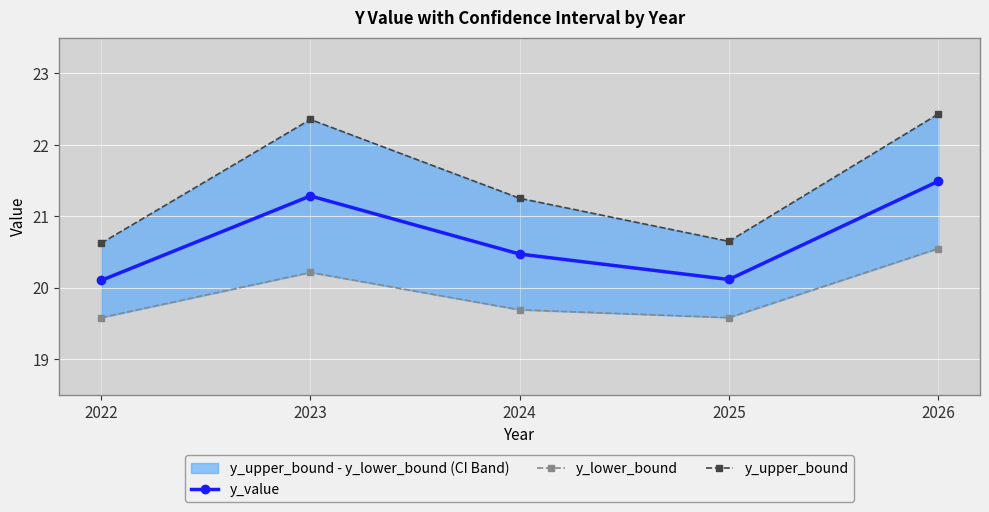

Is it true that y_upper_bound equals 36.3 at 2022?

False